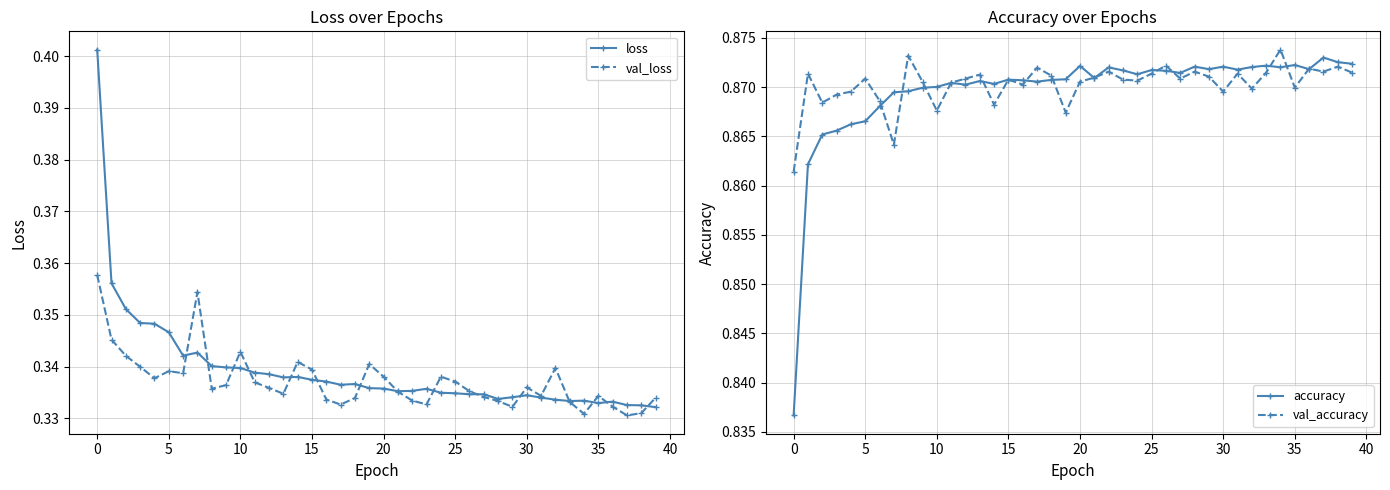

Which category has the lowest value across all series?

37